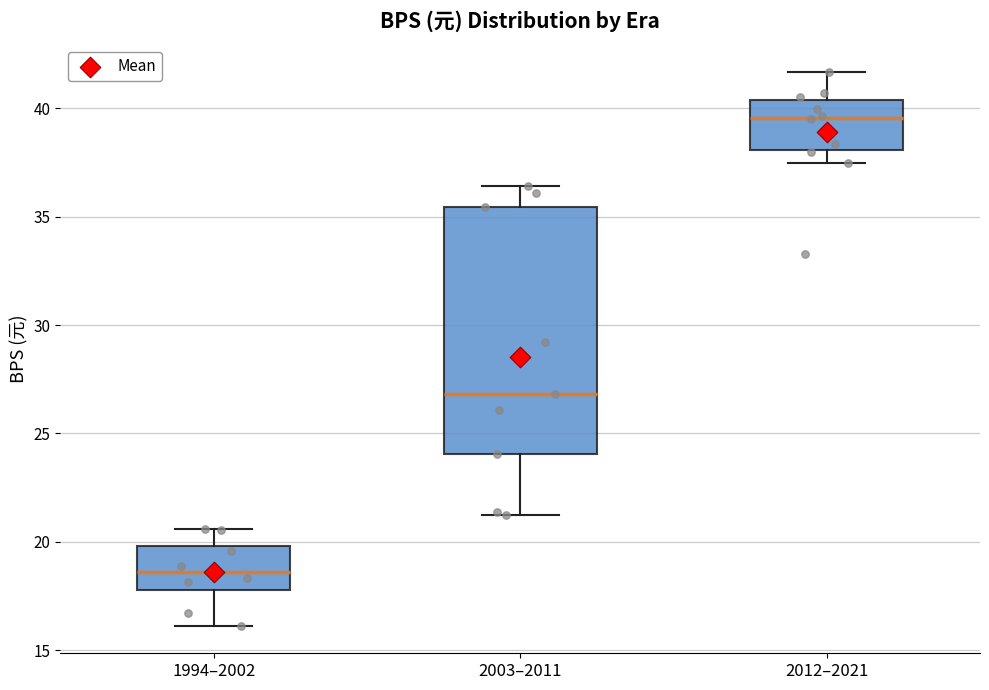

Where does the upper whisker of the box for 2003–2011 end on the y-axis? The values are not printed on the chart, so give them approximately, as read against the axis.

36.5